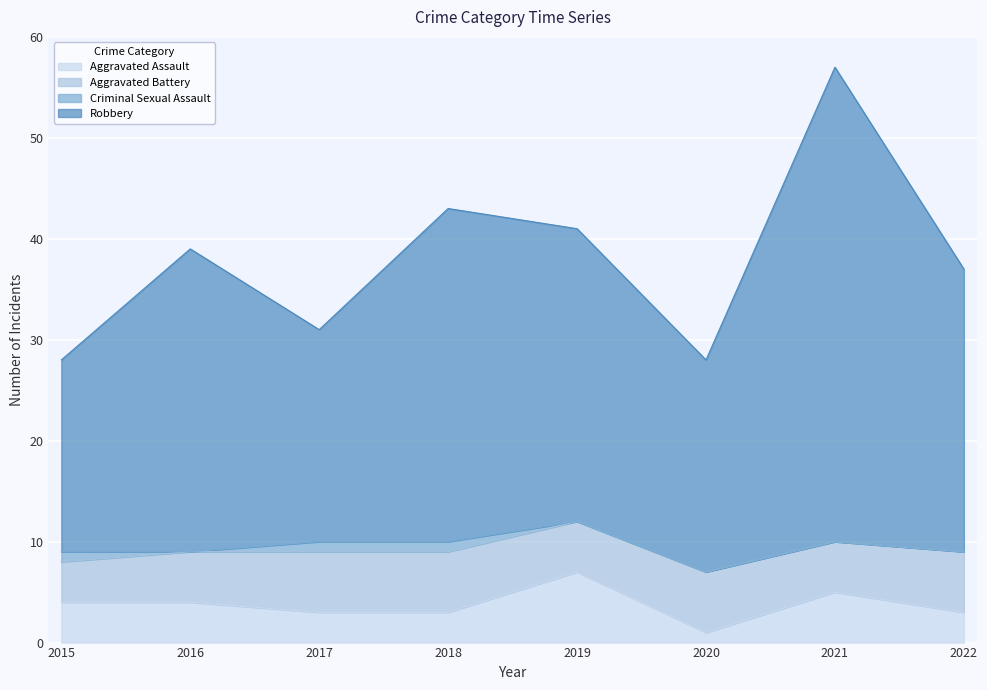

What is the maximum value for Aggravated Assault?

7